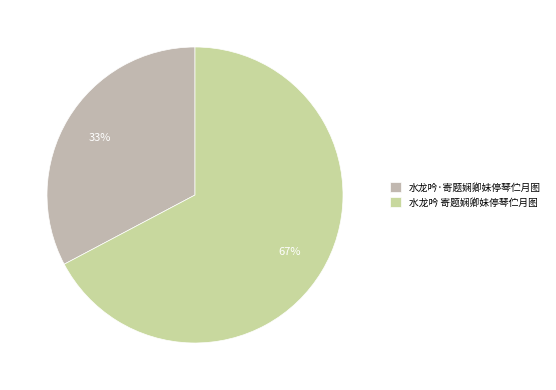

How many slices are in this pie chart?

2